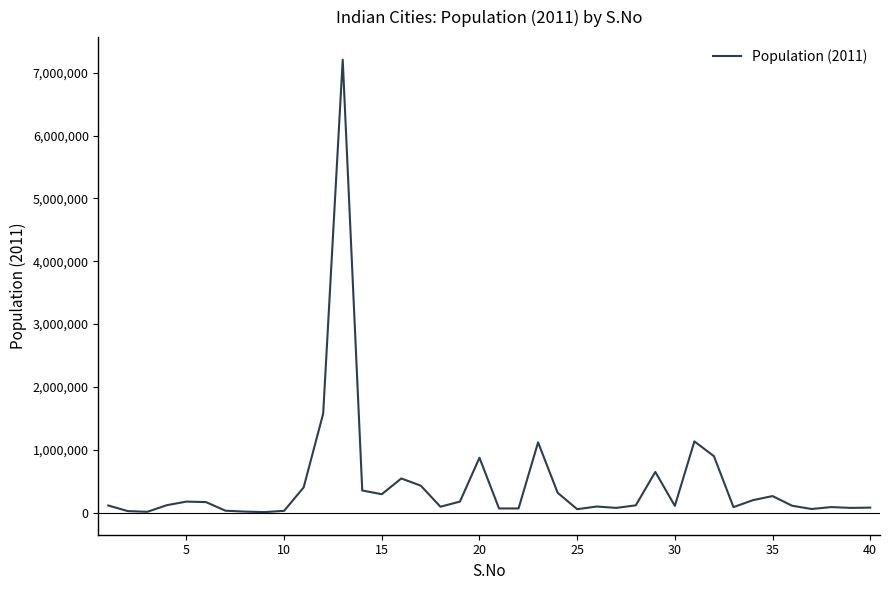

What is the difference between the maximum and minimum values?

7201166